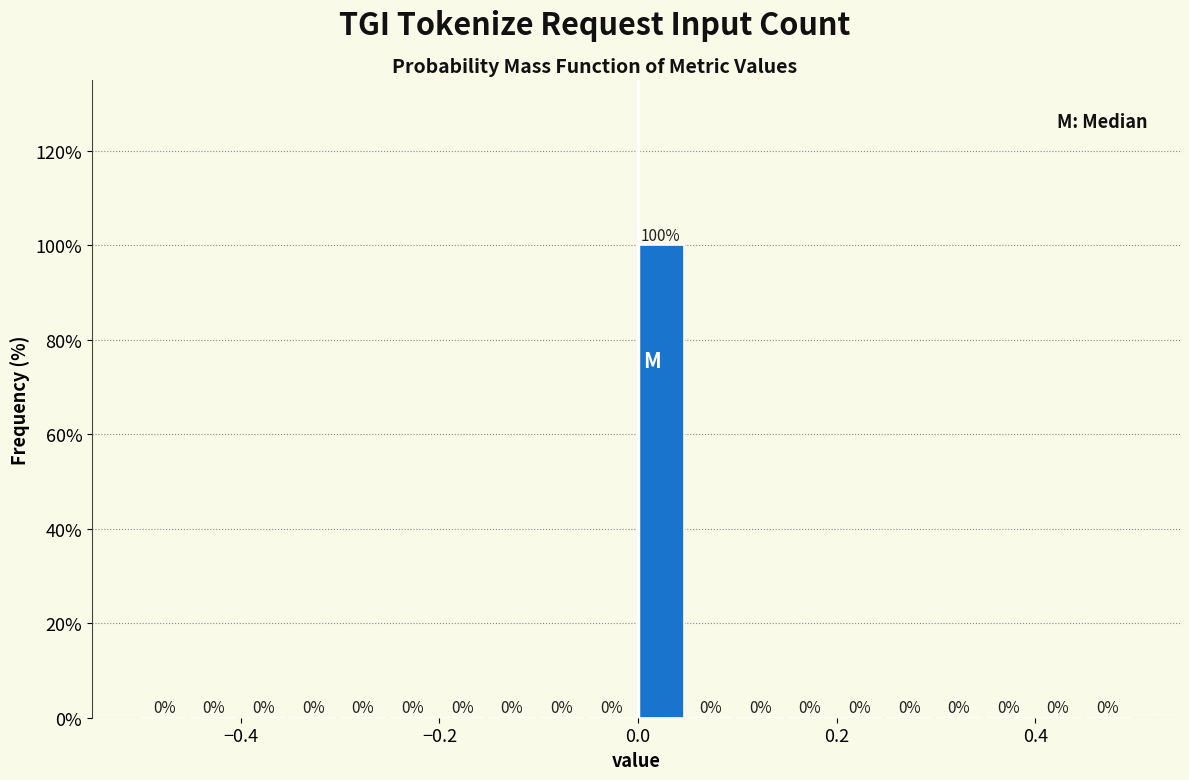

Around what value on the x-axis is the tallest bar? Give the approximate position of its centre, as read against the axis.

0.02